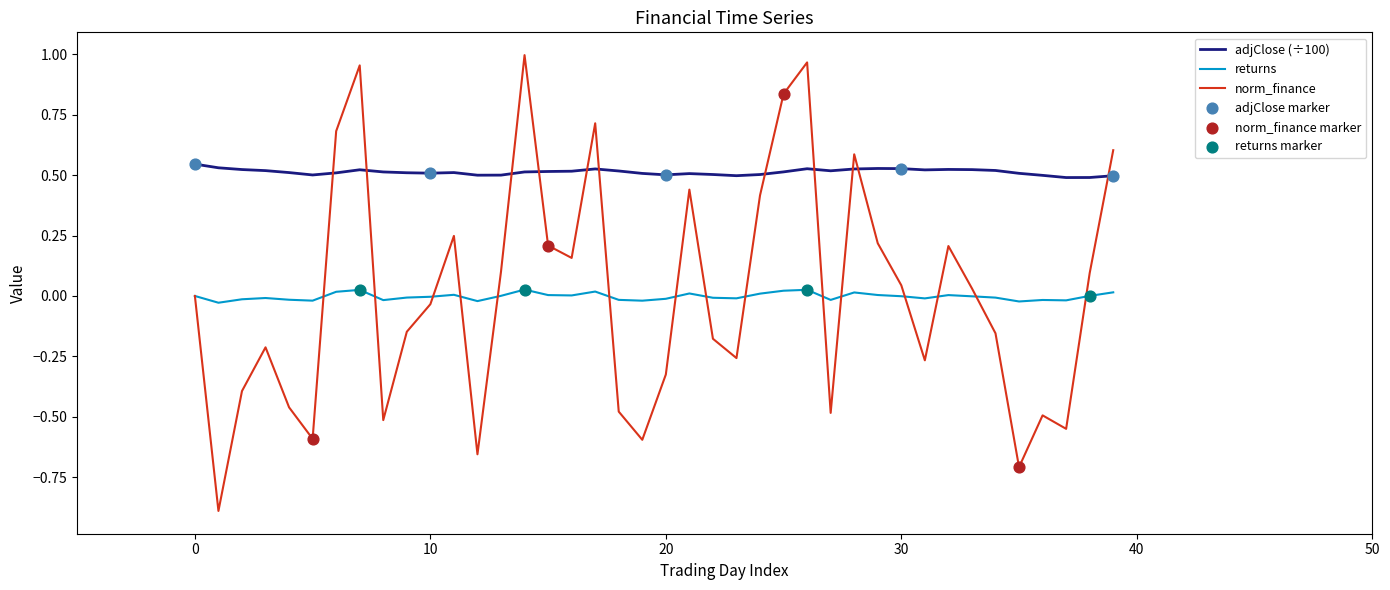

Which series has the largest total across all categories?

adjClose (÷100)